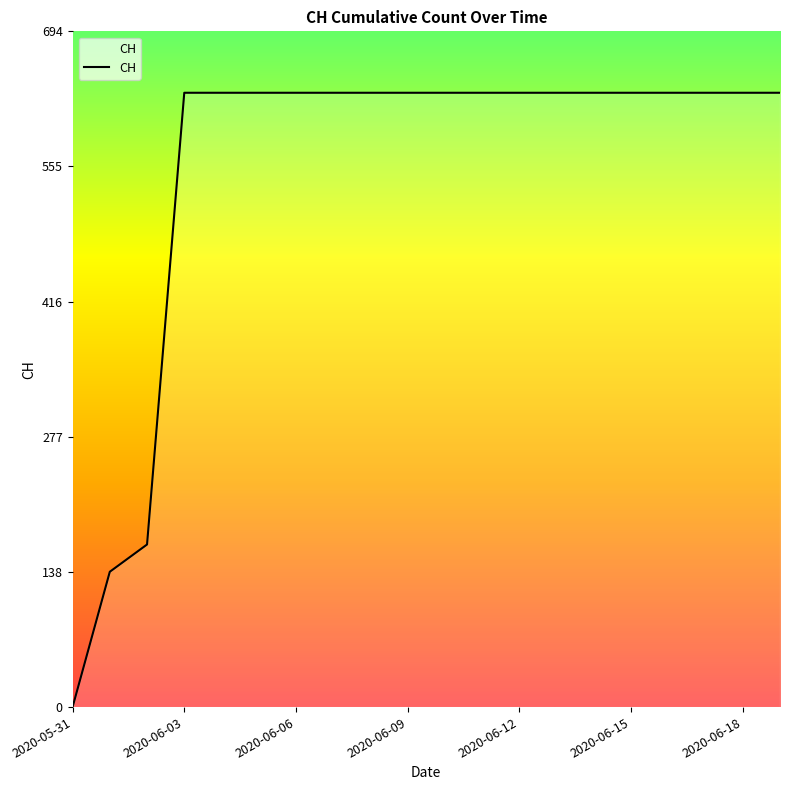

What is the difference between the maximum and minimum values?

631